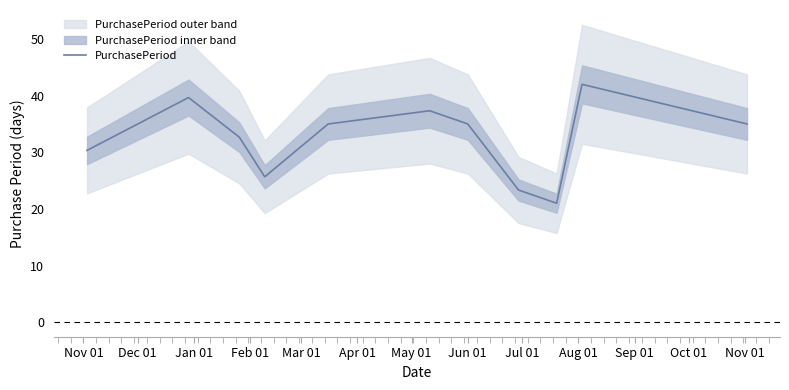

Count the number of categories in the chart.

11